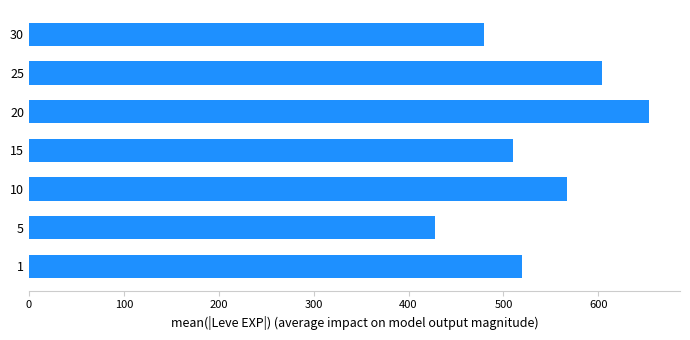

Rank the categories by value from highest to lowest.

20, 25, 10, 1, 15, 30, 5